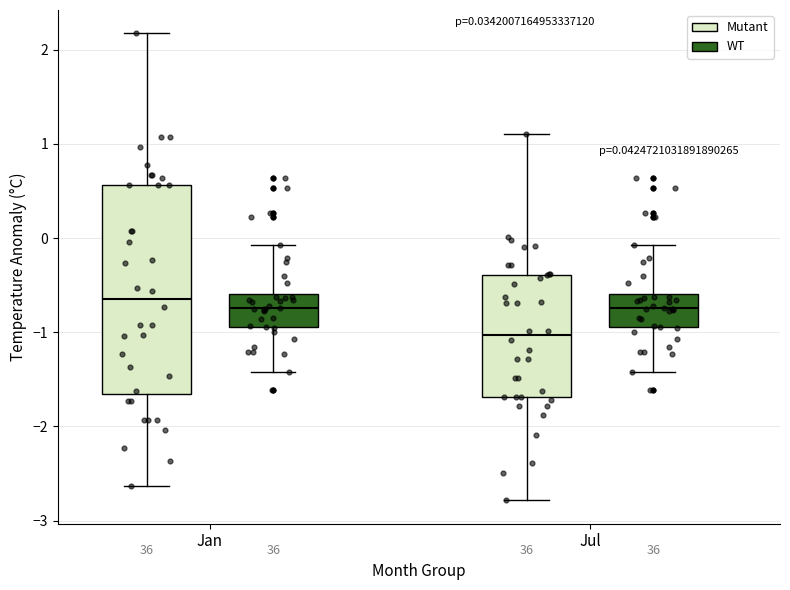

Which box is the tallest, from its lower edge to its upper edge?

Jan (Mutant)